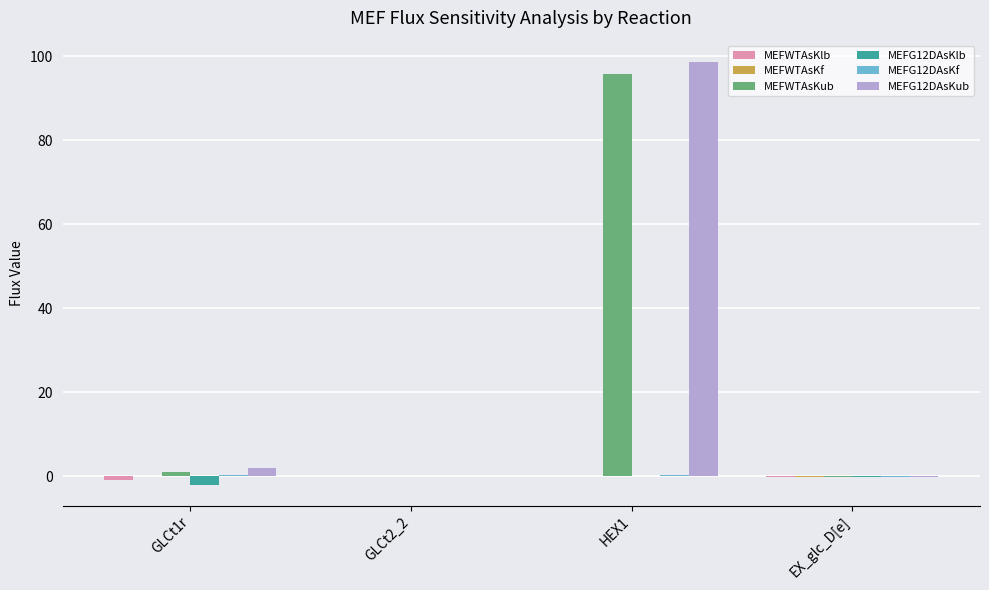

Count the number of data series in this chart.

6